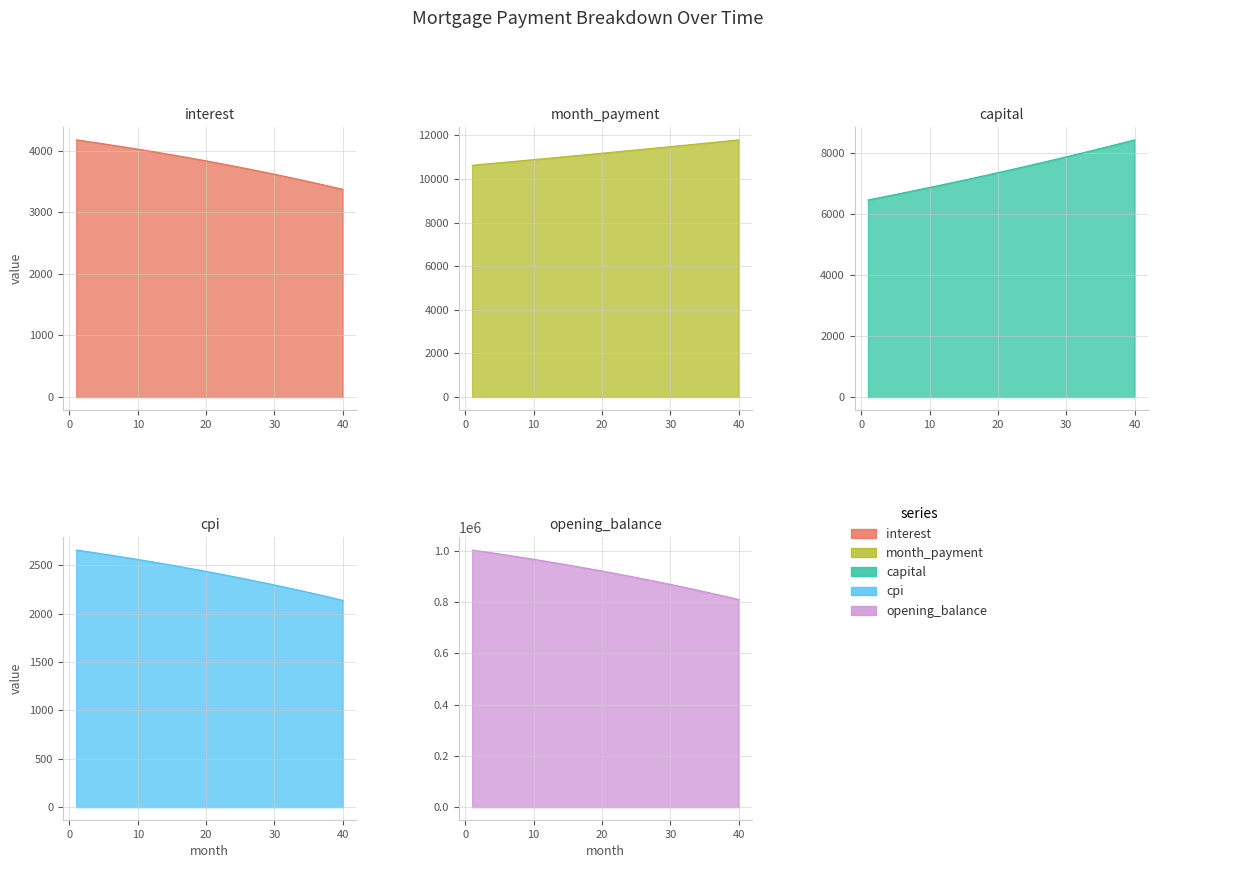

What is the average value of the cpi series?

2417.7